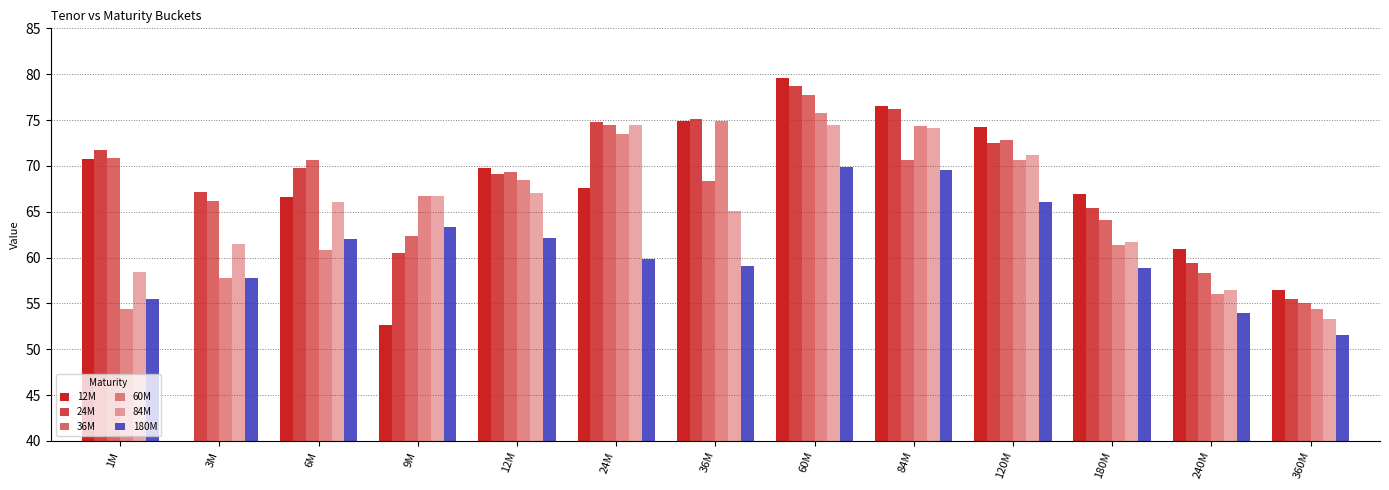

List the series in order of their peak value, highest first.

12M, 24M, 36M, 60M, 84M, 180M